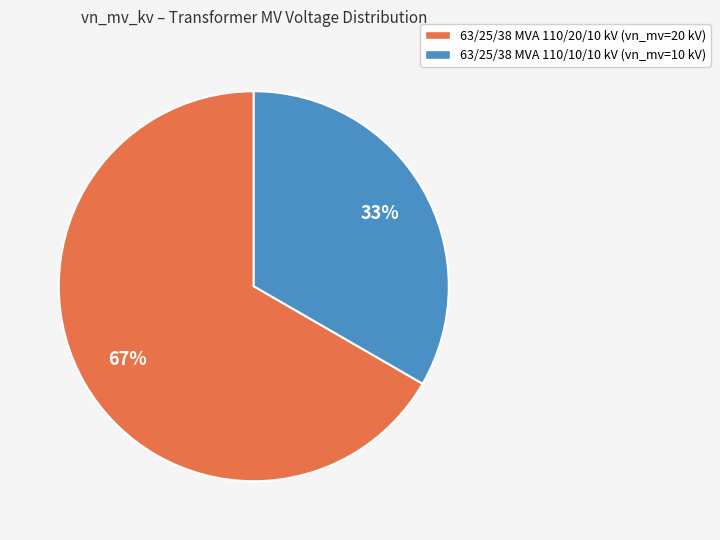

Count the number of slices in the pie.

2